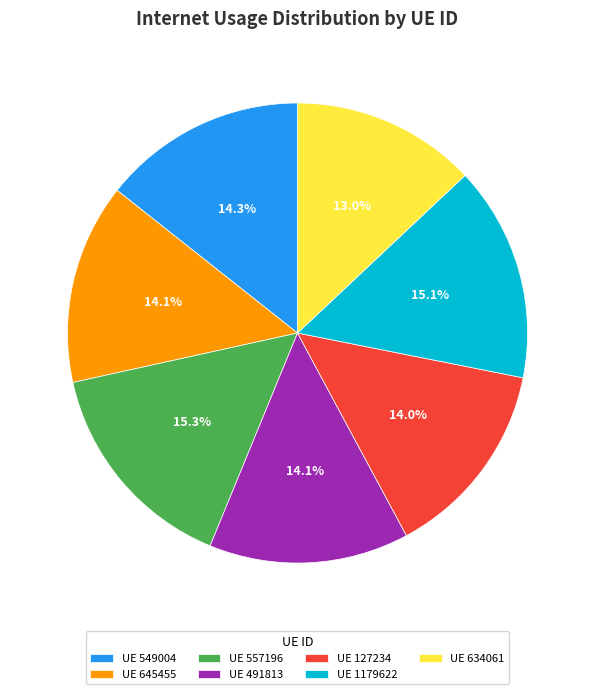

Which category has the smallest portion of the pie?

UE 634061